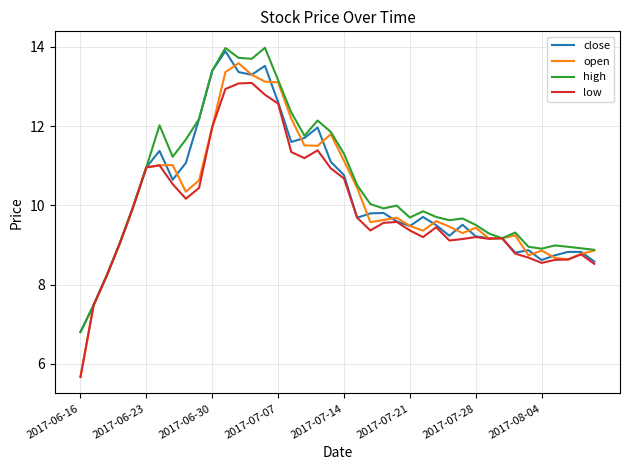

Which series has the widest spread of values?

open